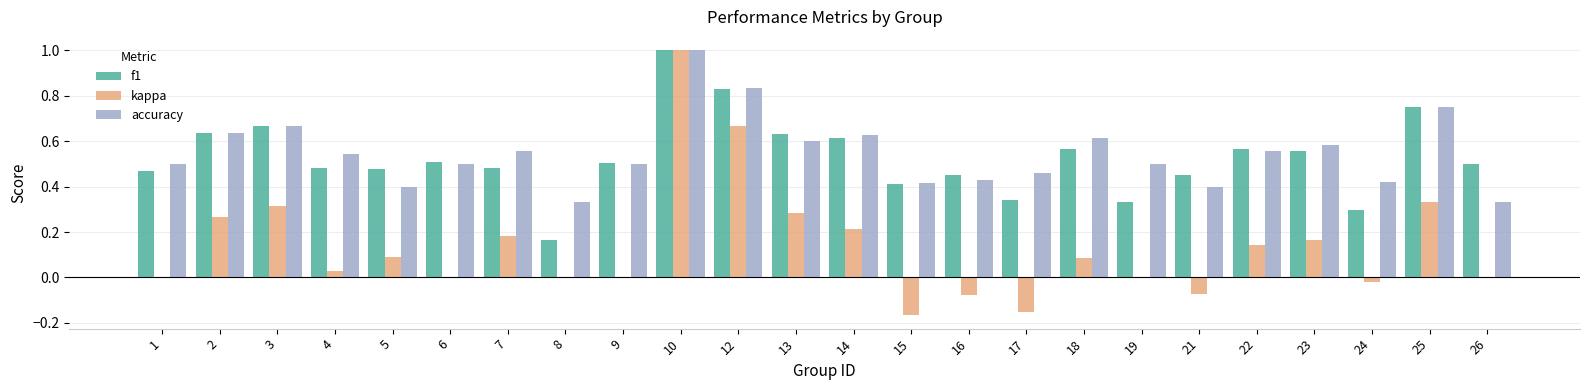

What is the sum of the f1 values at 3 and 21?

1.1